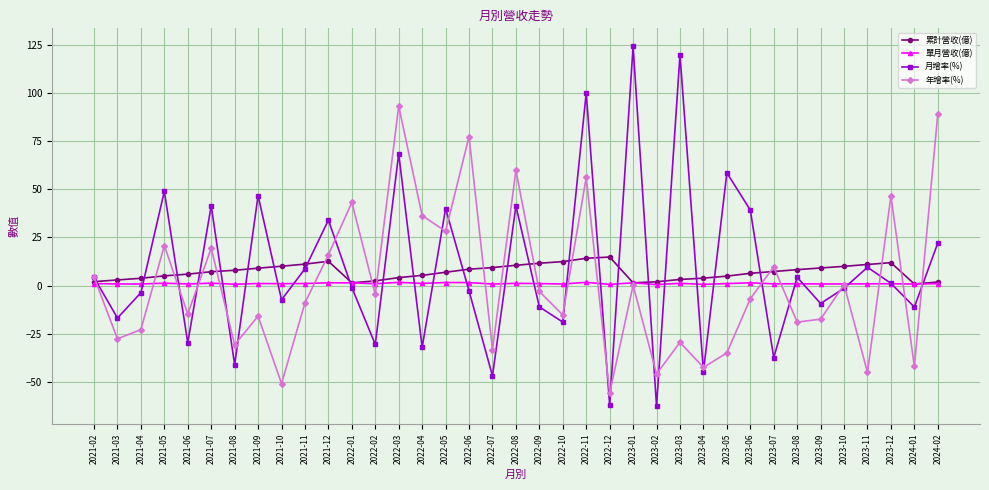

Which series has the largest range (max minus min)?

月增率(%)